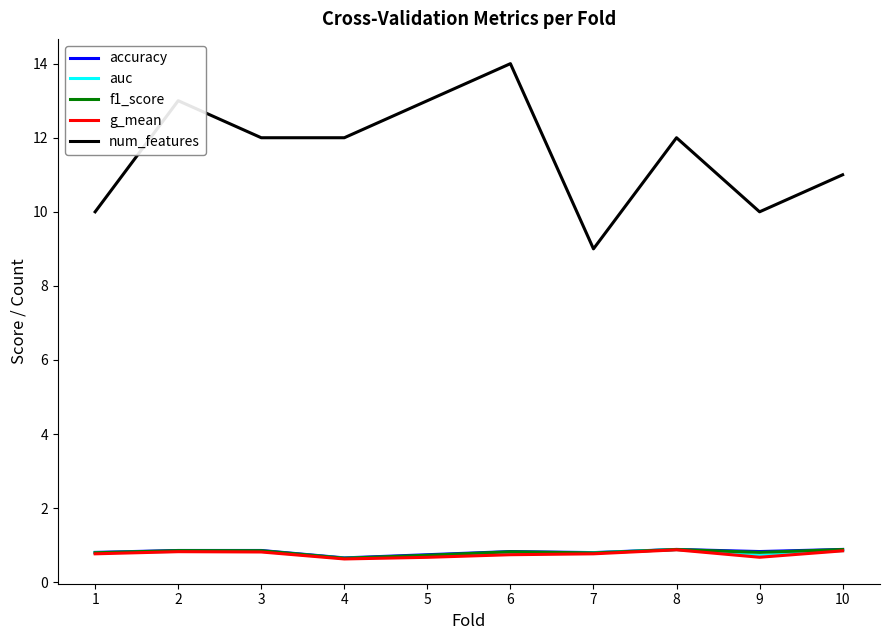

What is the sum of all g_mean values?

7.6